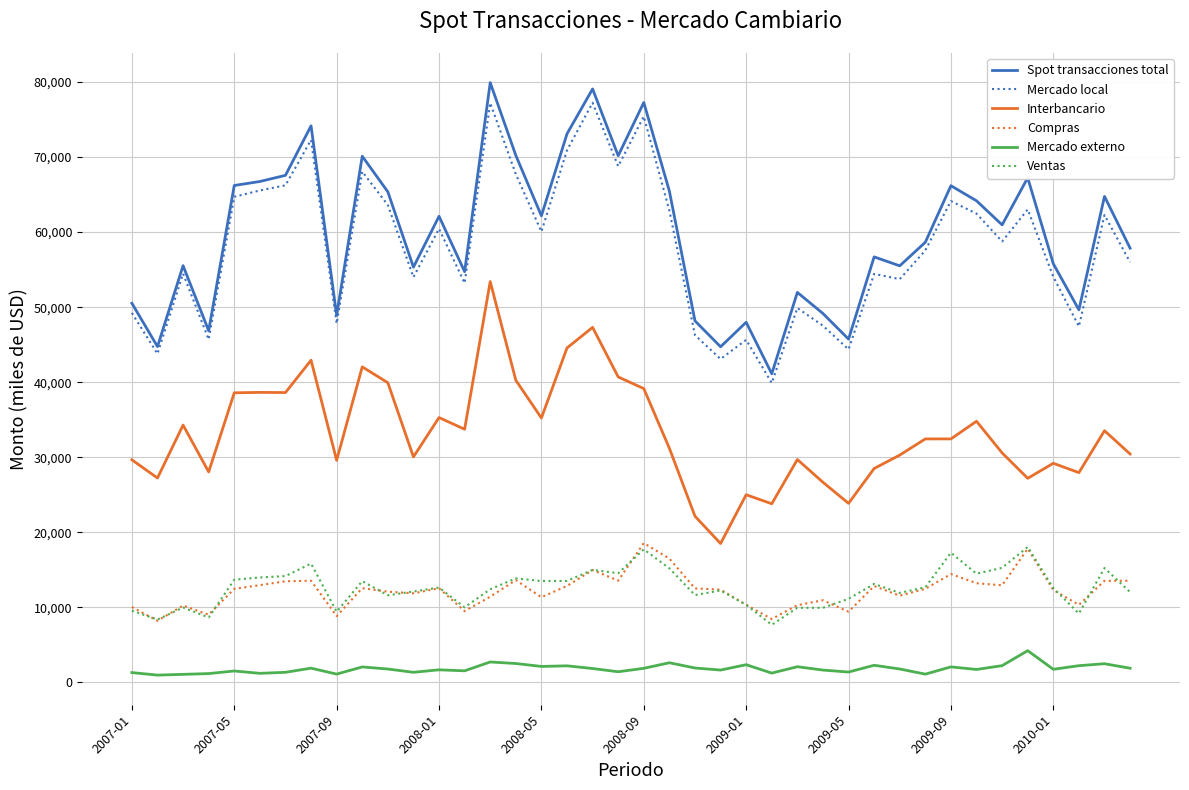

True or false: Mercado externo and Spot transacciones total cross at least once.

False